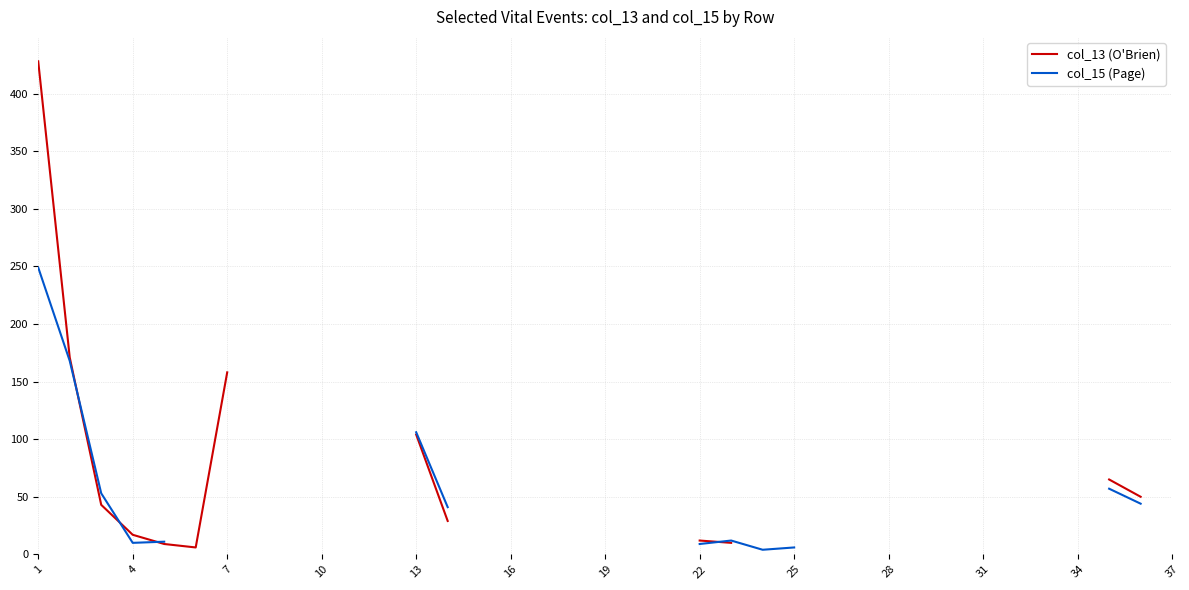

Does the chart display data point markers on the line(s)?

No